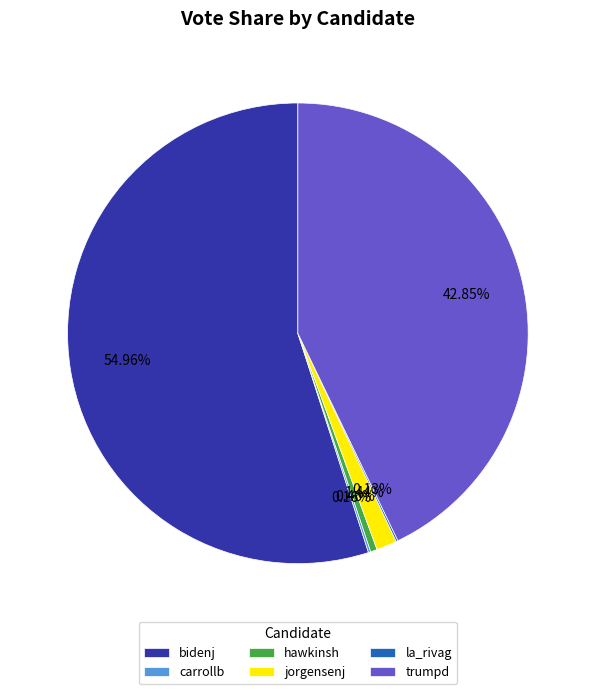

Which slice is the largest?

bidenj